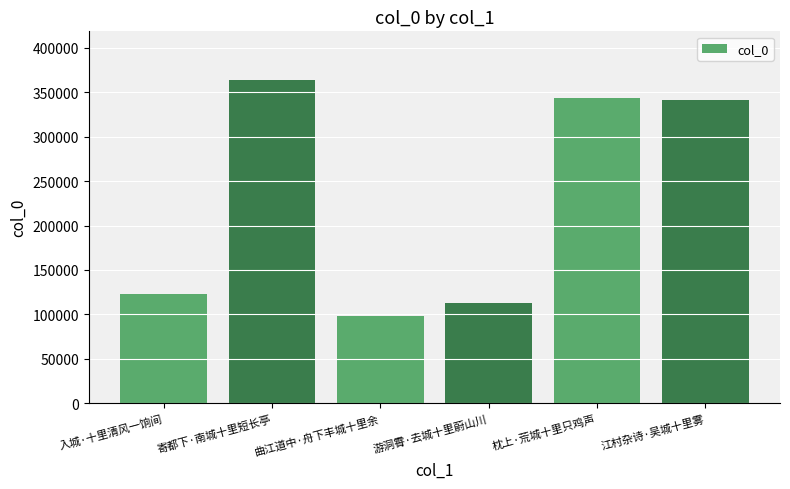

Reading left to right, extract all data points from this chart.

123429	363921	97775	112363	343685	341372